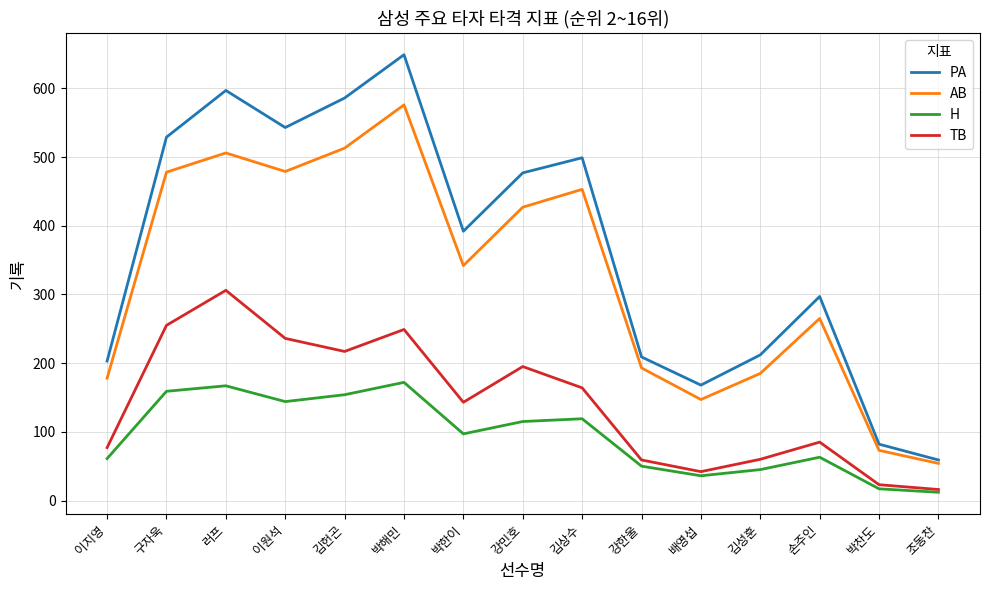

True or false: H and PA intersect in this chart.

False